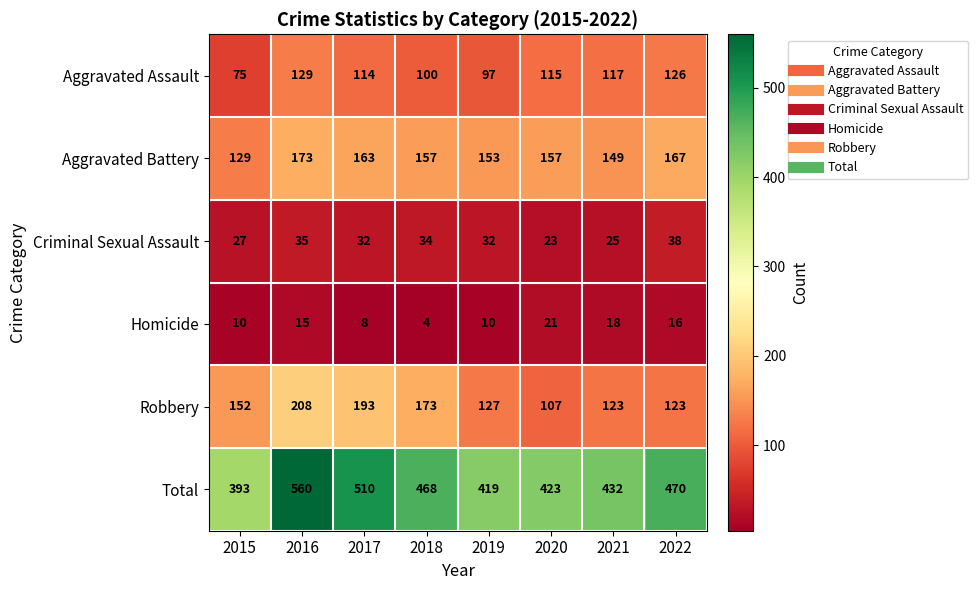

Which category has the lowest value across all series?

2018